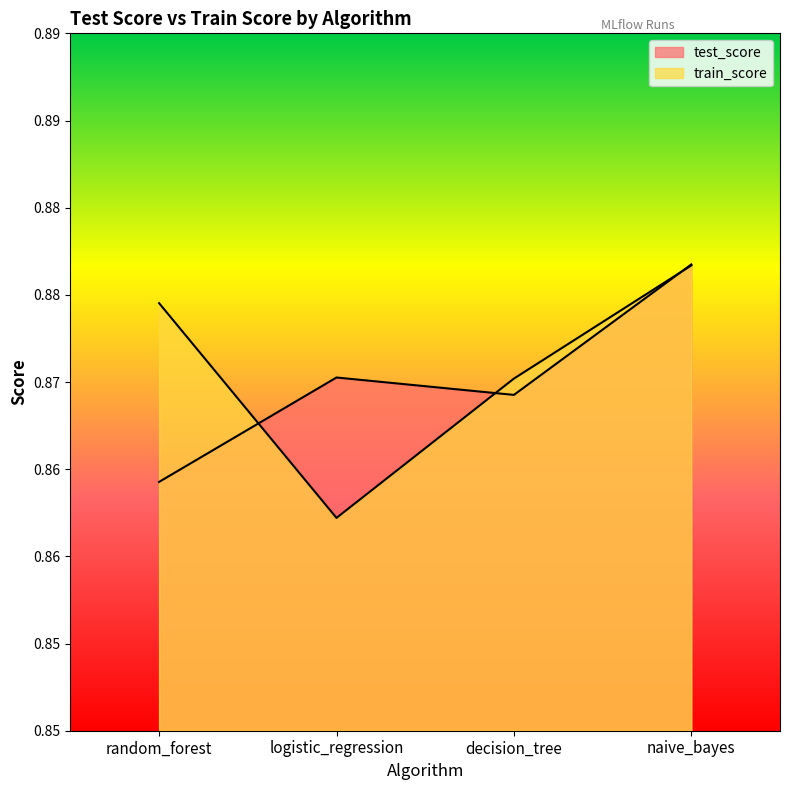

The value of train_score at random_forest is 0.9. True or false?

True